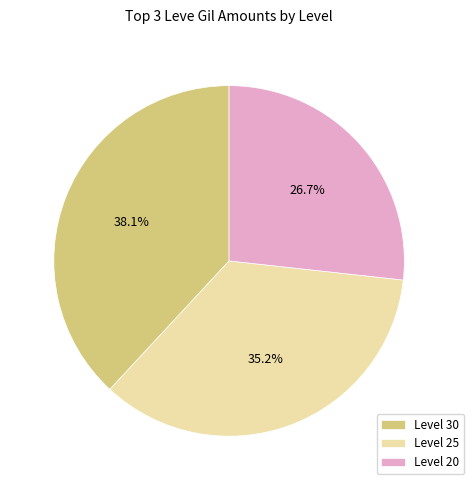

Approximately how many times larger is the value at Level 30 compared to Level 25?

1.1